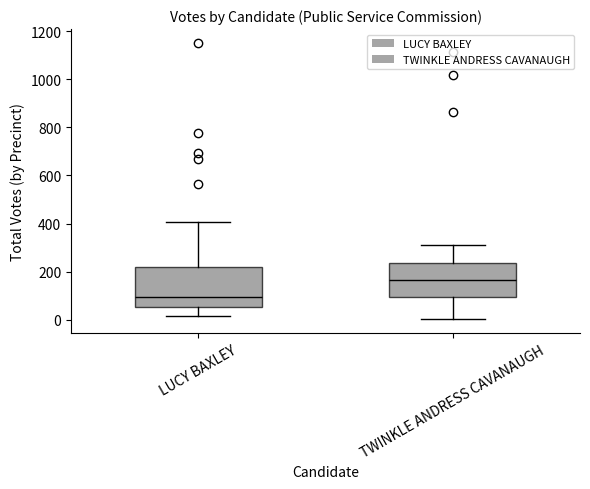

Reading left to right, read every box against the y-axis: the position of its median line, the range the box covers, and the ends of its whiskers. The values are not printed on the chart, so give them approximately, as read against the axis.

LUCY BAXLEY: median 100, box 60 to 220, whiskers 20 to 400
TWINKLE ANDRESS CAVANAUGH: median 160, box 100 to 240, whiskers 0 to 320